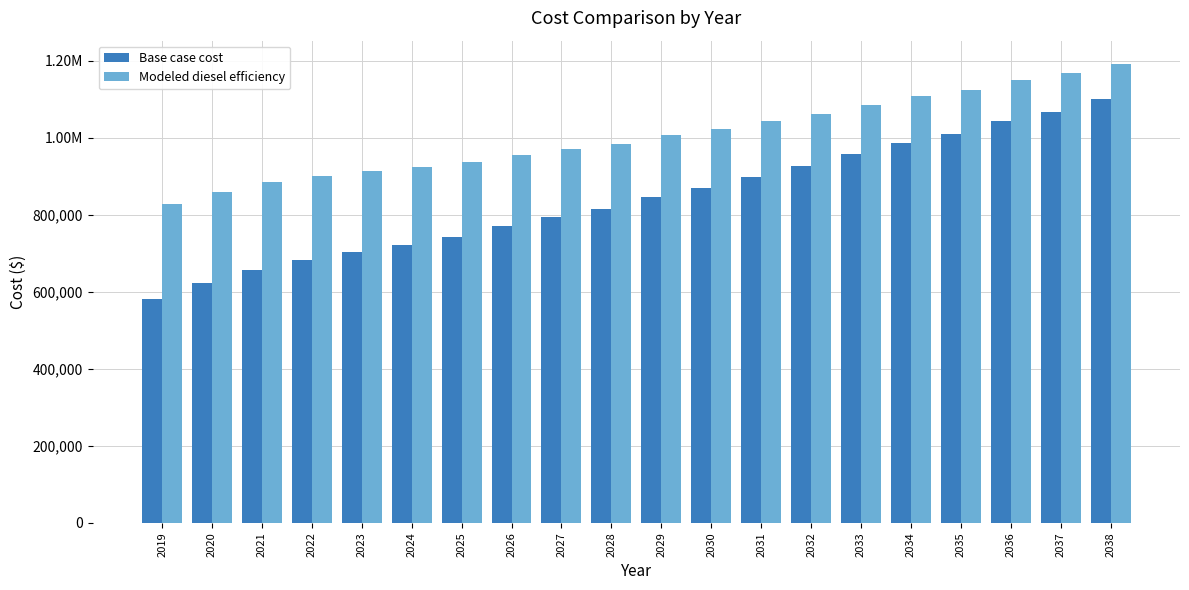

What are all the series names shown in the legend?

Base case cost, Modeled diesel efficiency